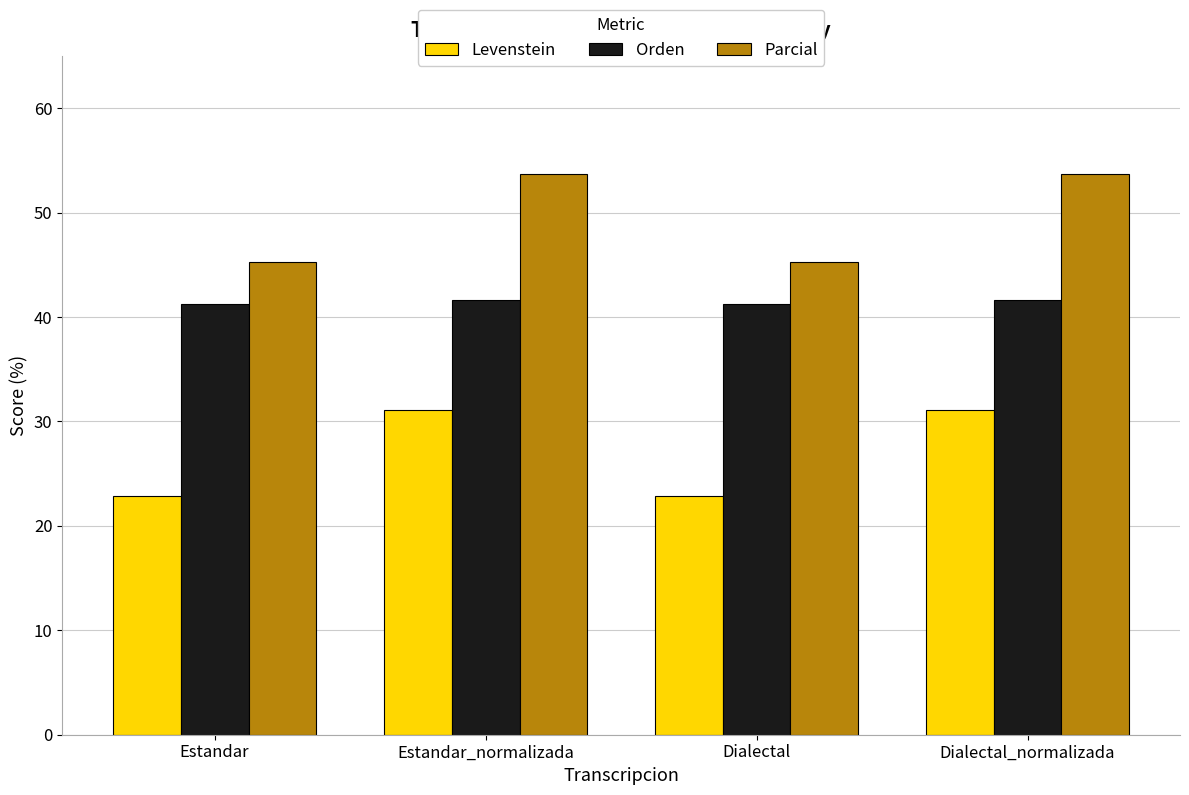

Which series has the largest range (max minus min)?

Parcial